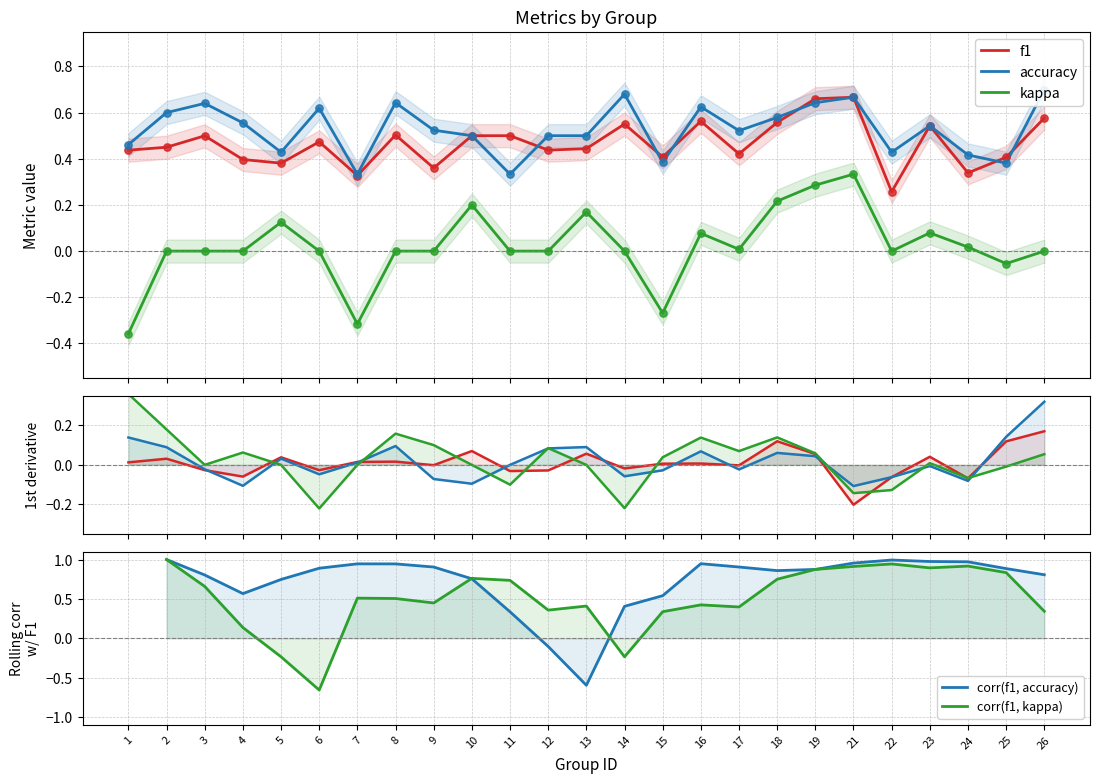

Which series contains the lowest Y value?

kappa